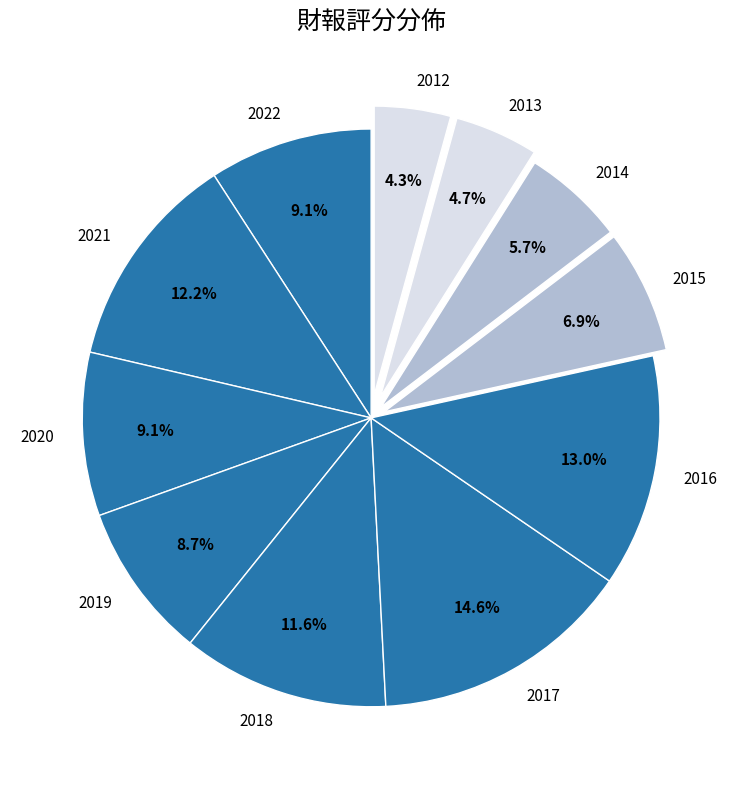

The 2014 slice represents 6% of the pie. True or false?

True